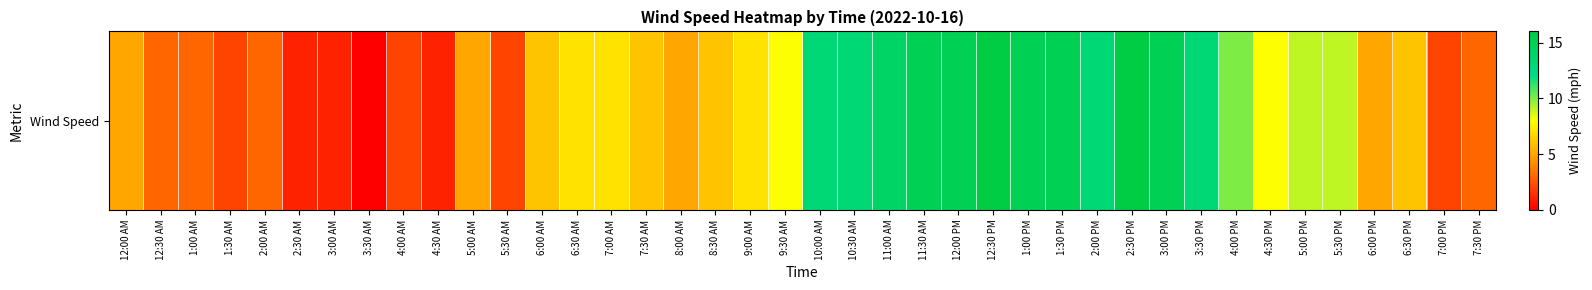

Count the number of values greater than 7.

17